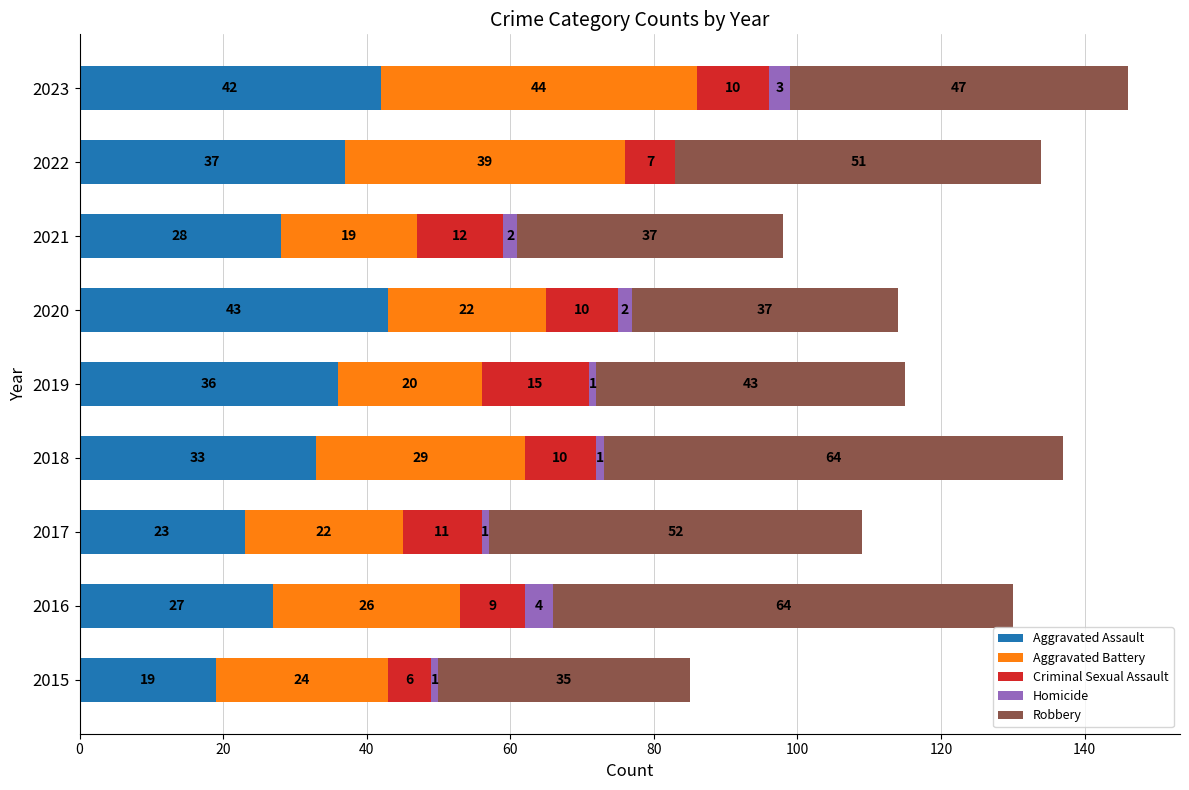

Which category has the highest value in the Aggravated Assault series?

2020